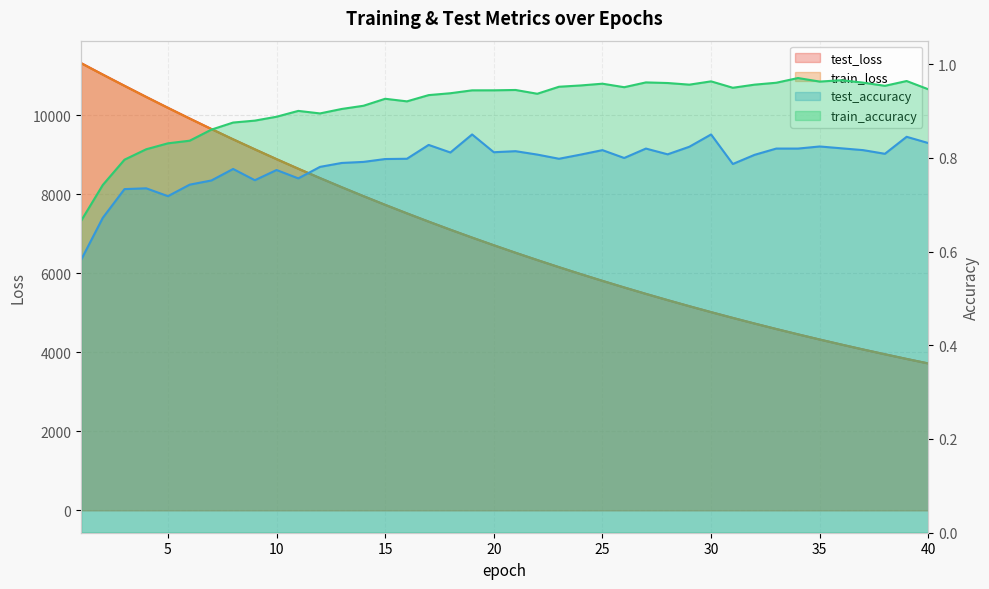

How many lines are shown in the chart?

4